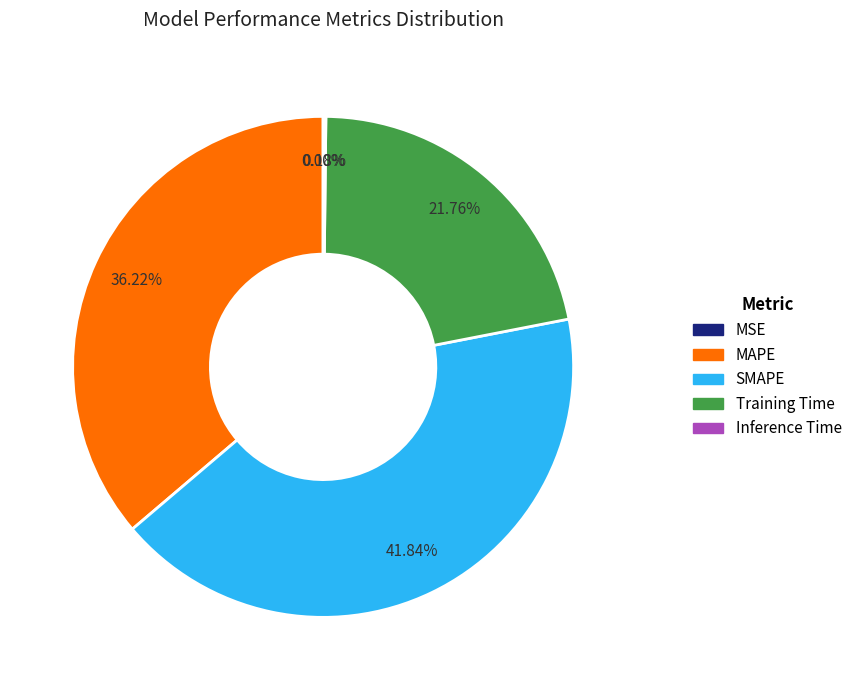

Is there any slice that represents more than half of the pie?

No